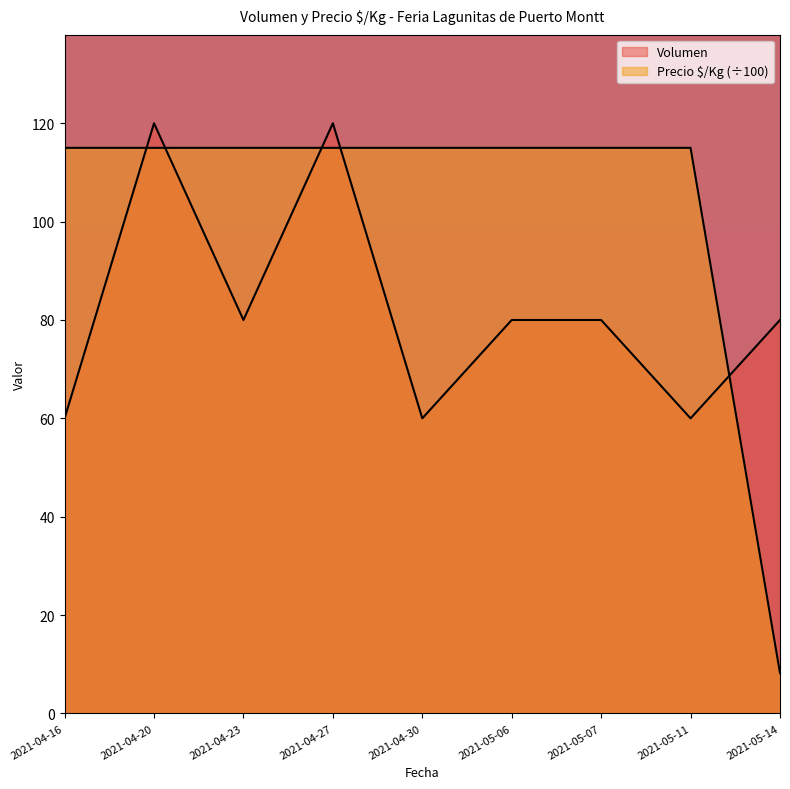

Count the number of data series in this chart.

2